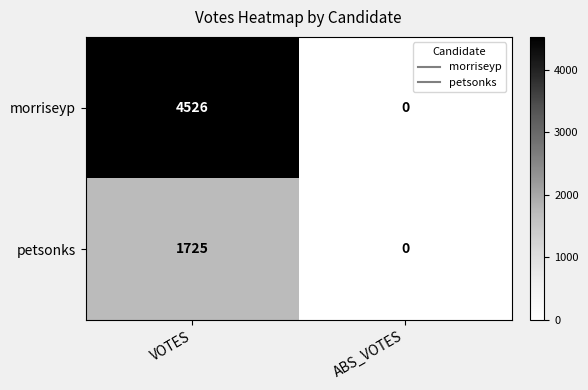

Reading left to right, list all the values displayed in this chart.

morriseyp: VOTES=4526	ABS_VOTES=0
petsonks: VOTES=1725	ABS_VOTES=0